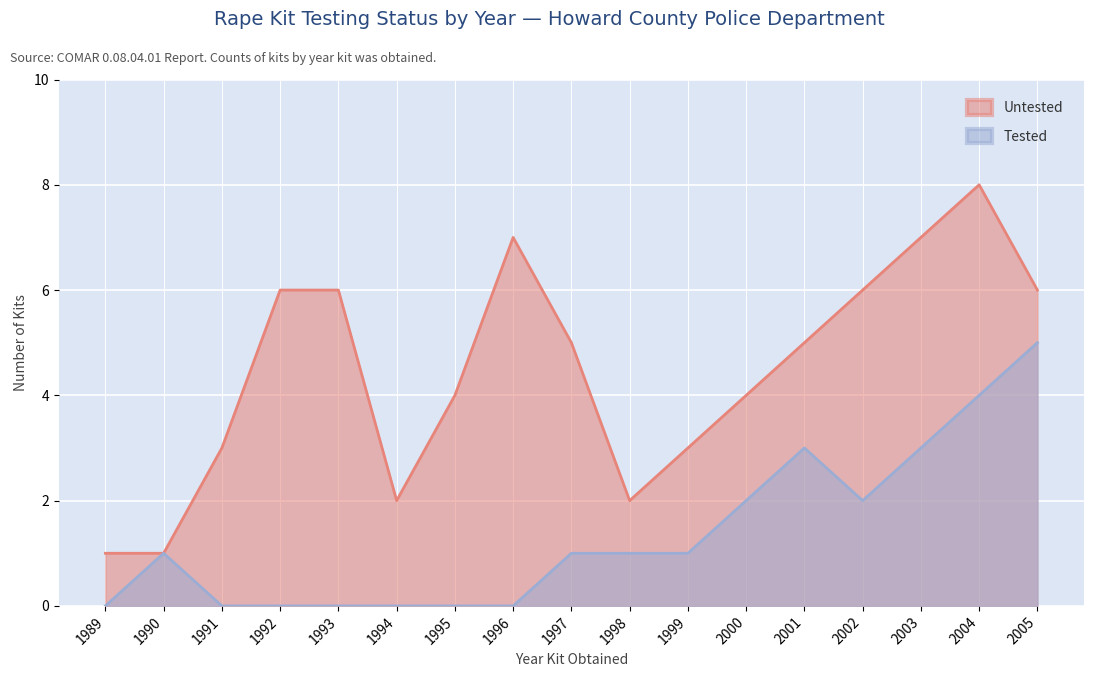

What is the value of the Untested point at the 2nd from the left?

1